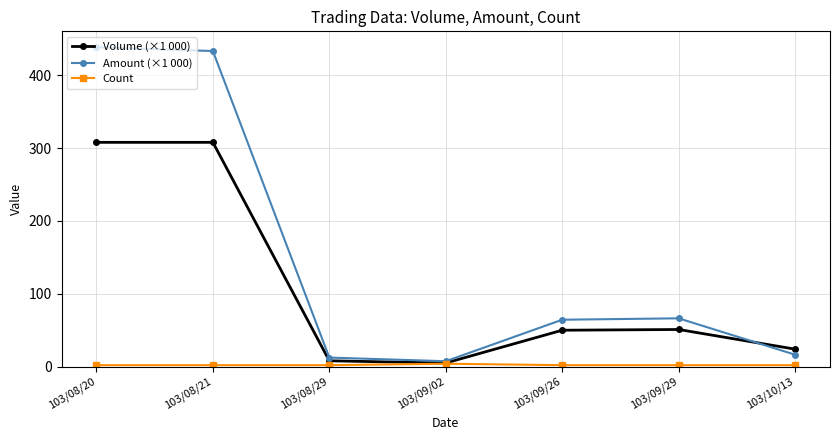

What is the maximum value for Amount (×1 000)?

438.6